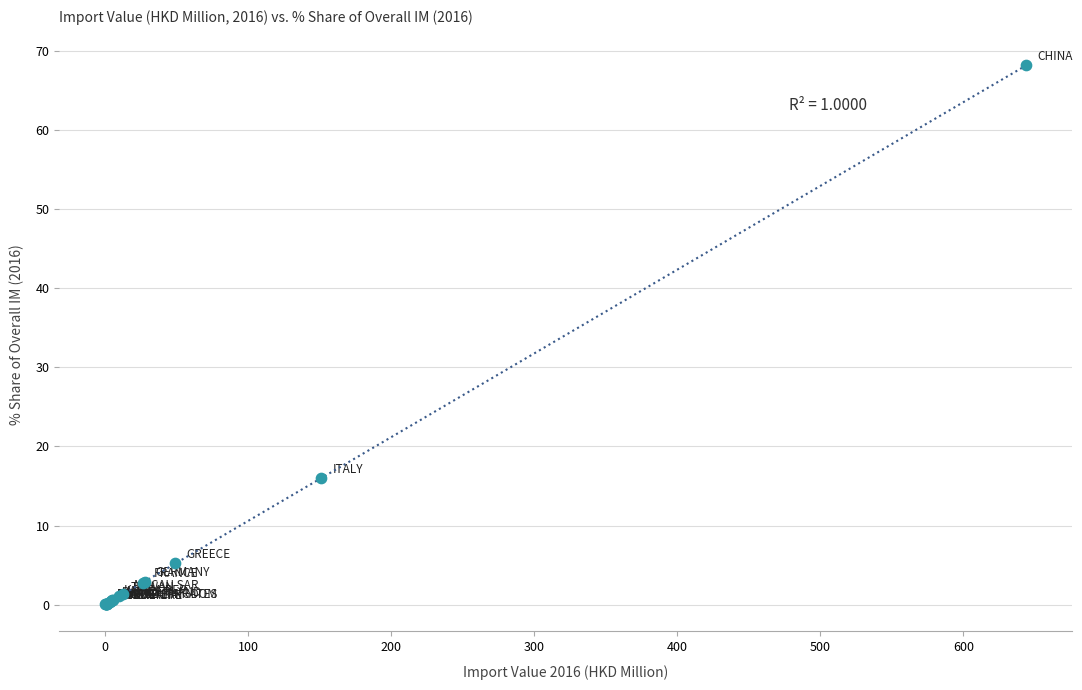

What Y value in the scatter plot is closest to 34?

16.0